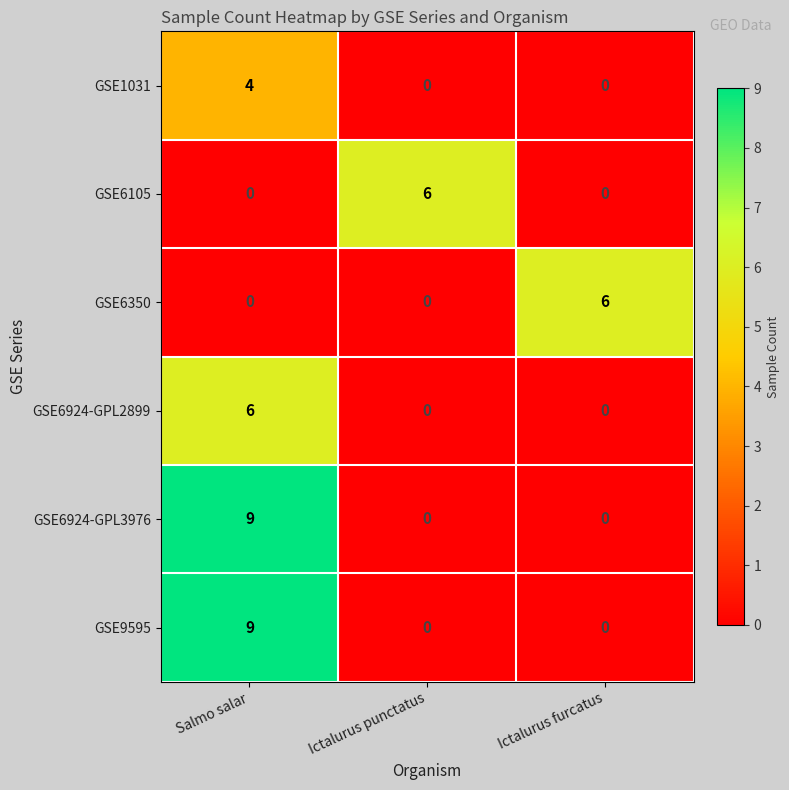

Which category has the highest value across all series?

Salmo salar